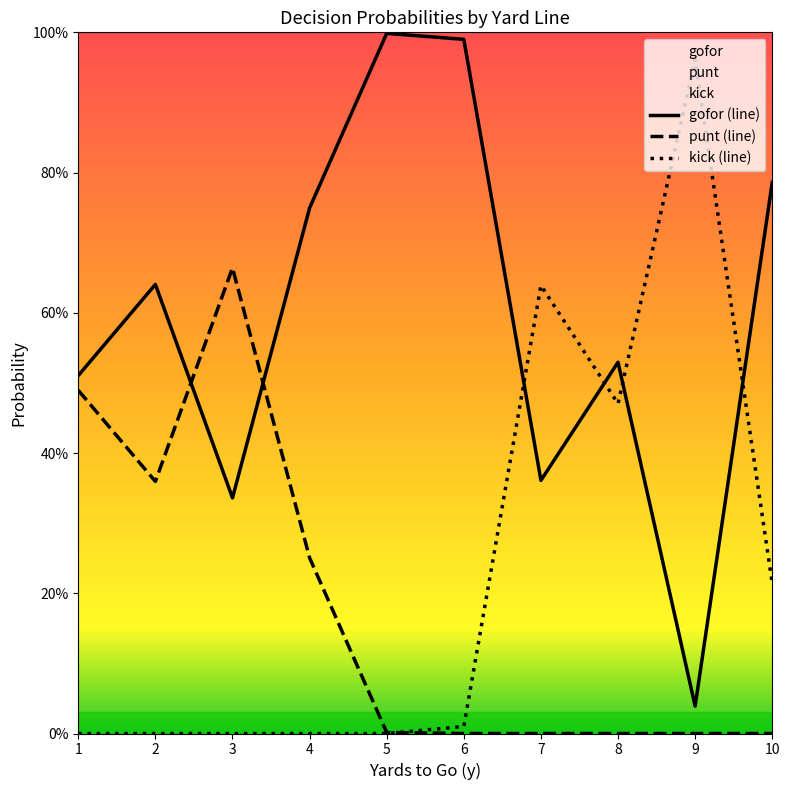

The value of punt (line) at 10 is -0.2. True or false?

False